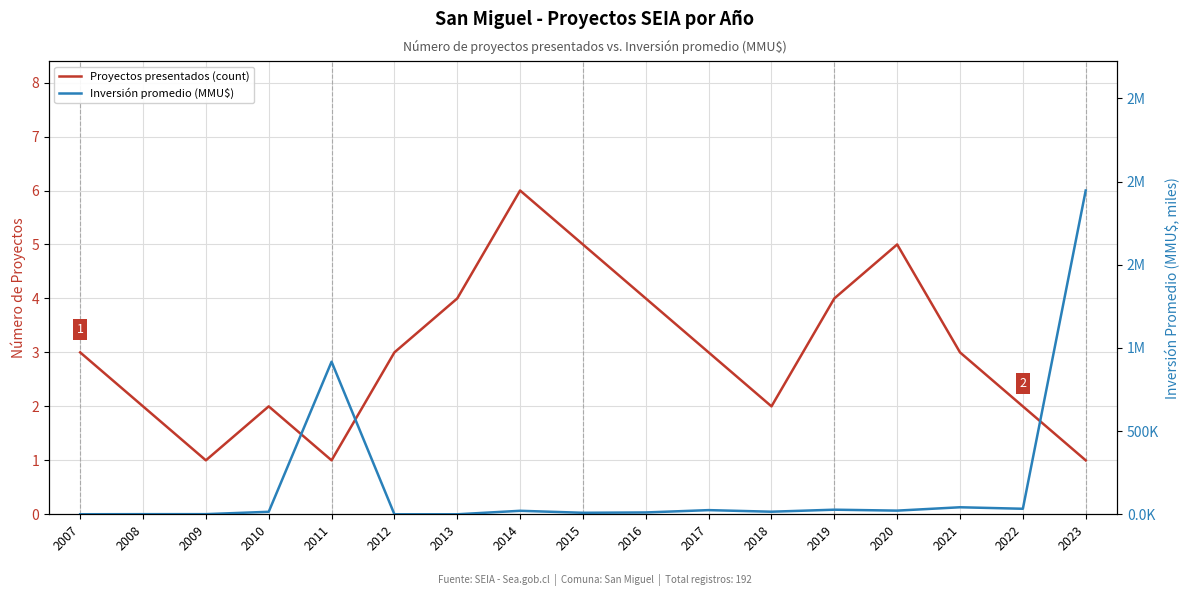

At which category does the chart reach its peak across all series?

2023